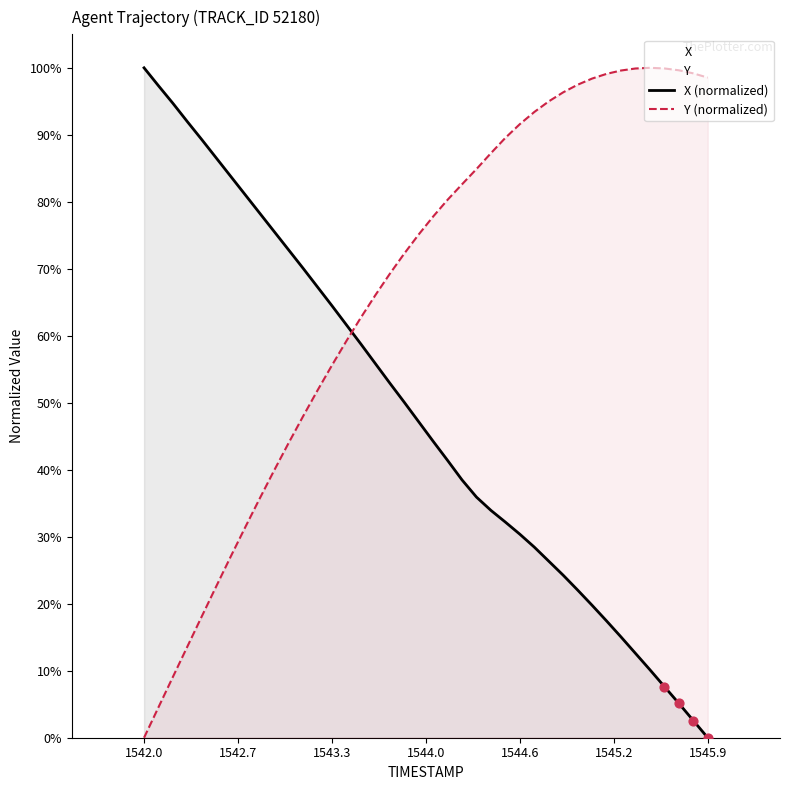

Which series has the largest total across all categories?

Y (normalized)